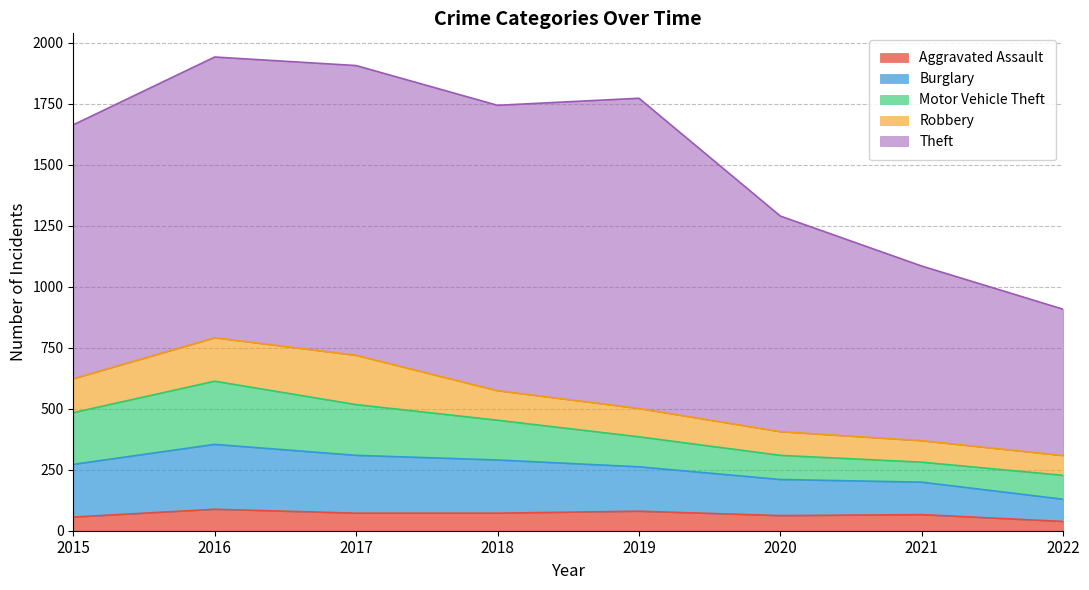

What is the lowest value of the Aggravated Assault series?

38